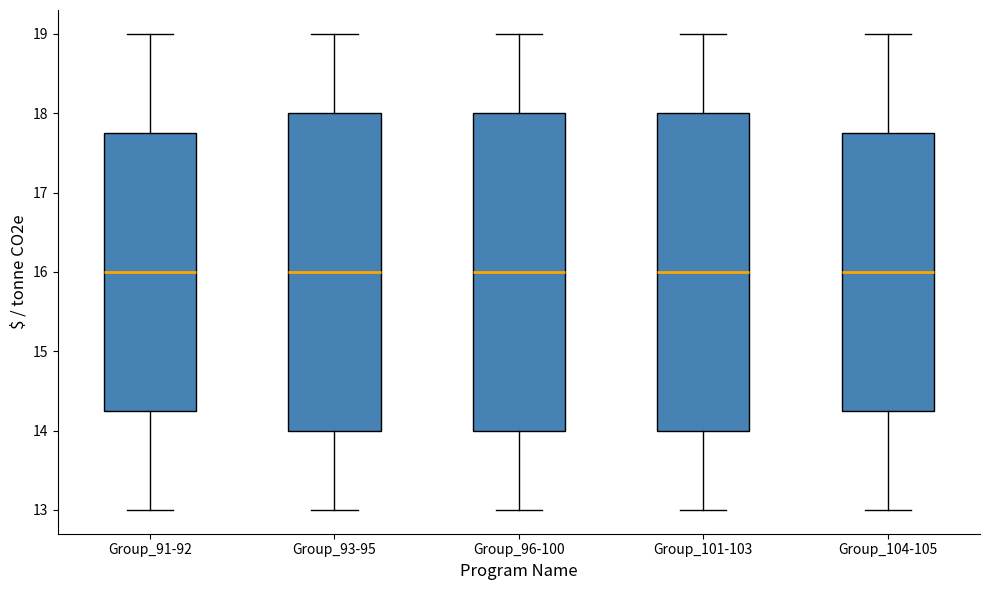

Where does the upper whisker of the box for Group_96-100 end on the y-axis? The values are not printed on the chart, so give them approximately, as read against the axis.

19.0